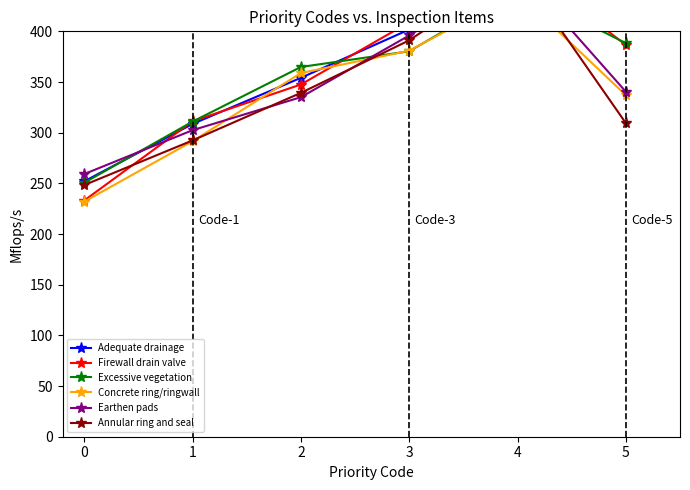

True or false: Firewall drain valve and Adequate drainage cross at least once.

True